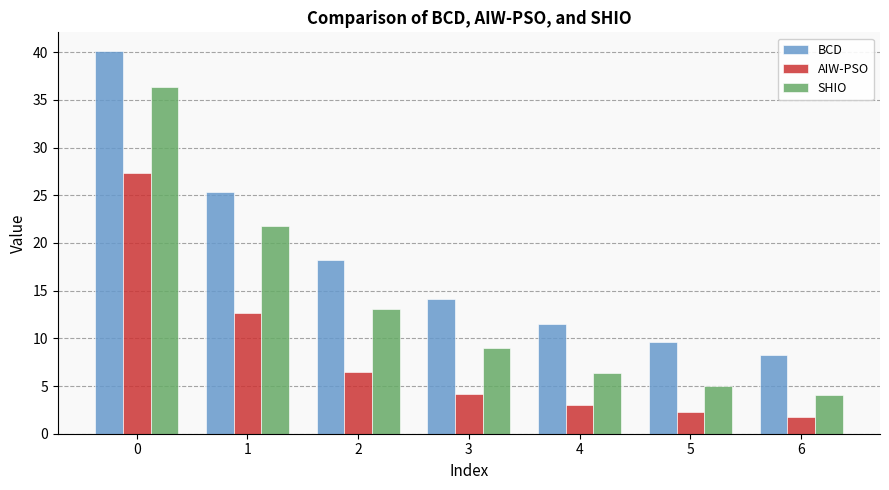

What is the total value across all series at 5?

16.8